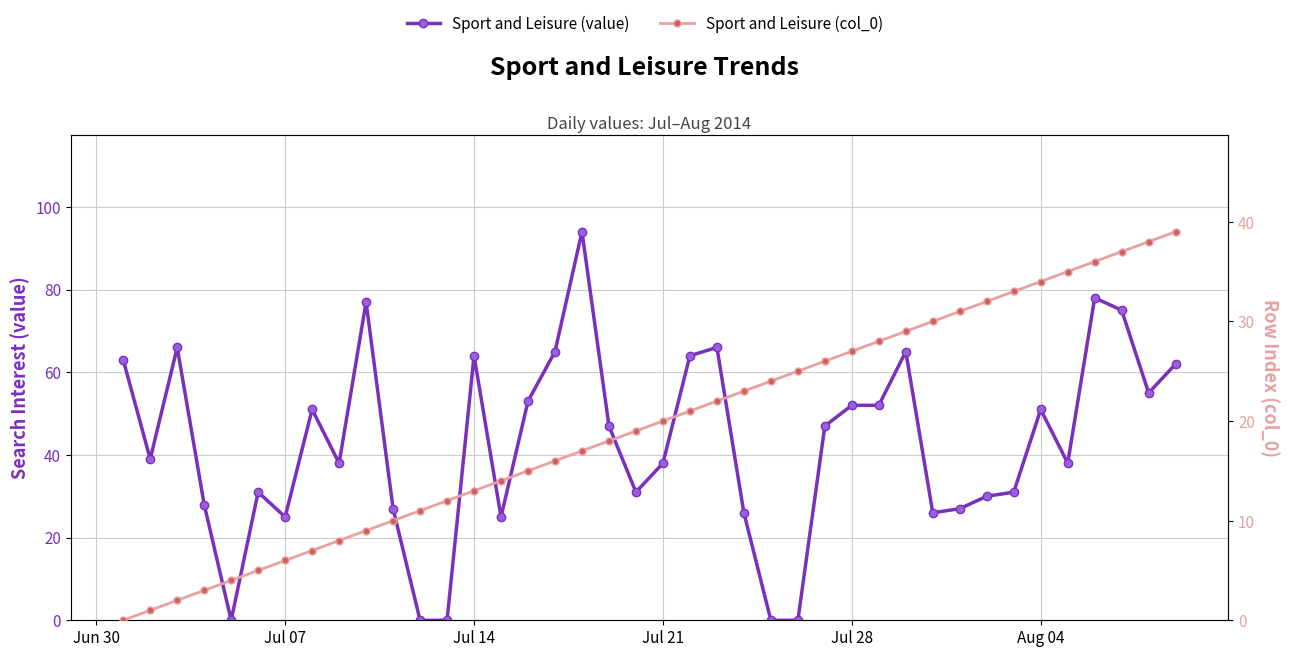

Which series has the widest spread of values?

Sport and Leisure (value)